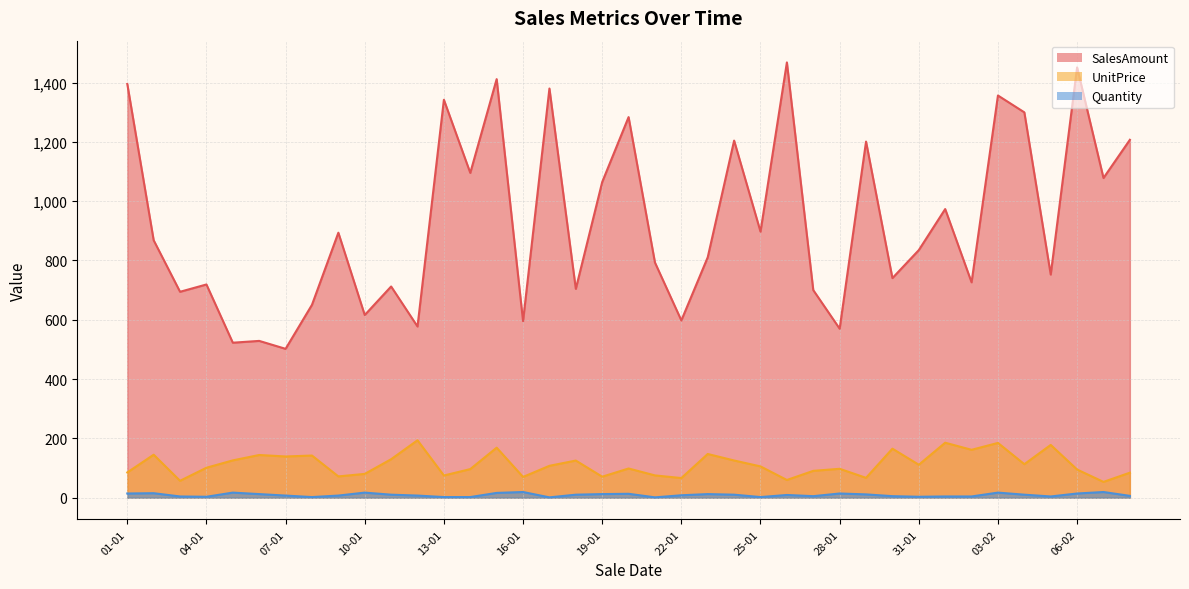

Is it true that SalesAmount equals 664.2 at 29-01?

False